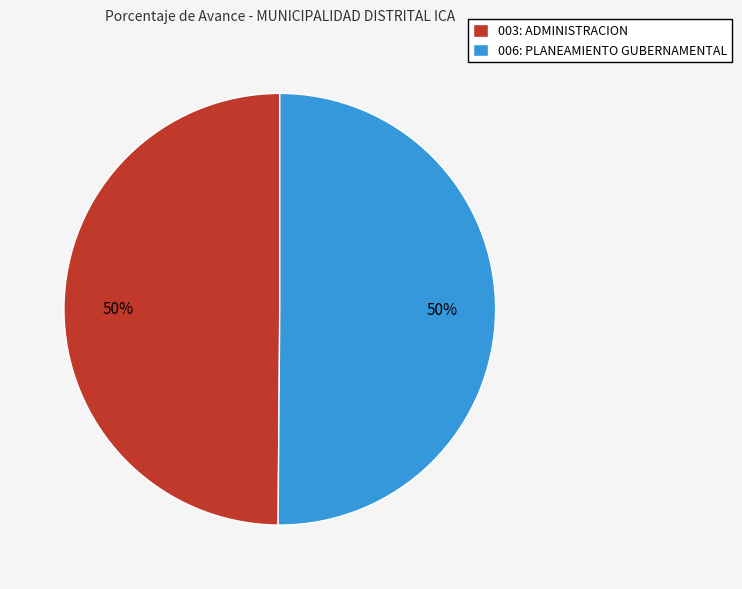

How many segments does this pie chart have?

2